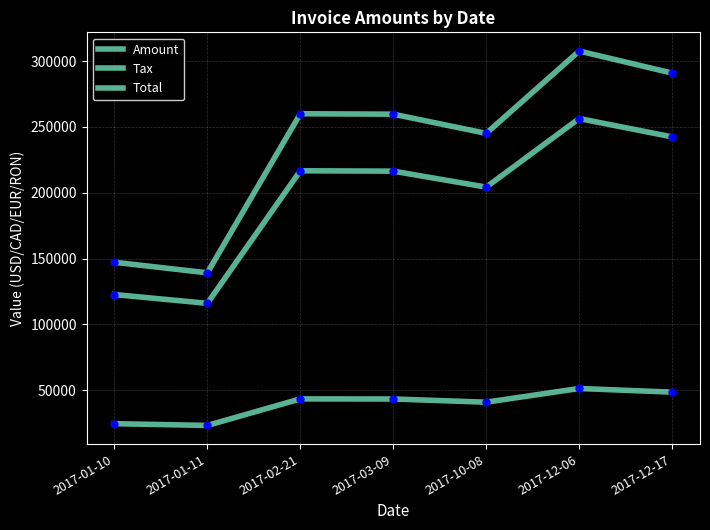

At which category does the chart reach its peak across all series?

2017-12-06